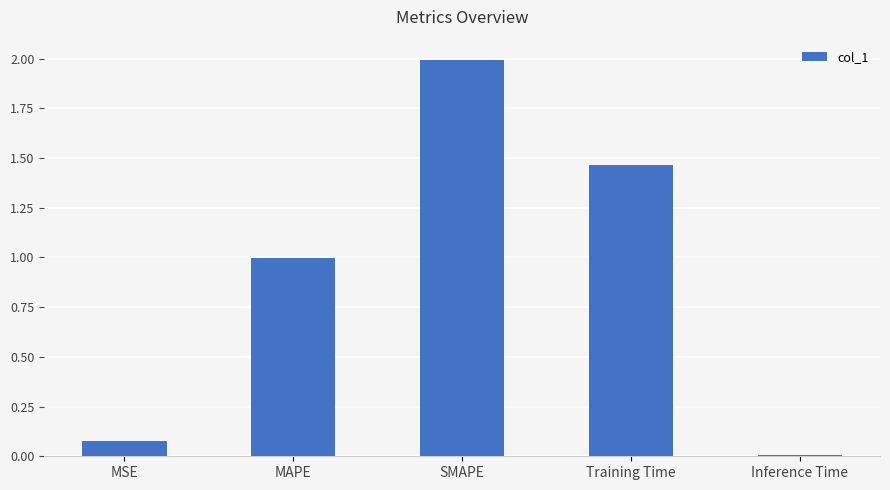

What is the value of the 3rd bar from the left?

2.0